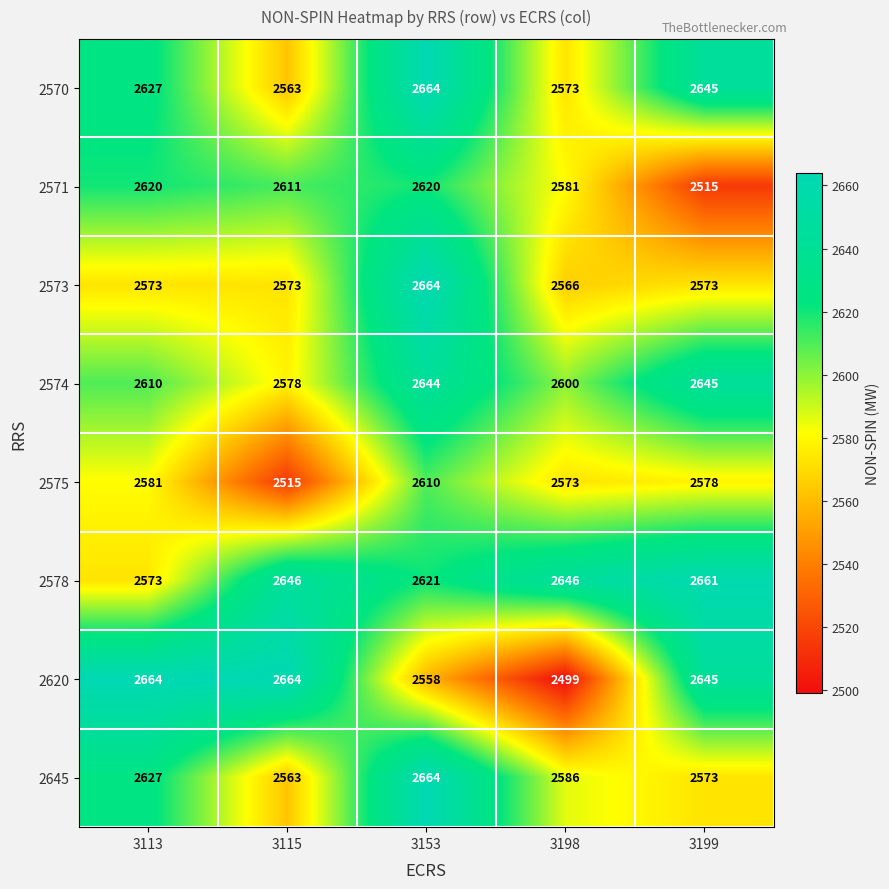

True or false: 2574 has a value of 2644 at 3153.

True